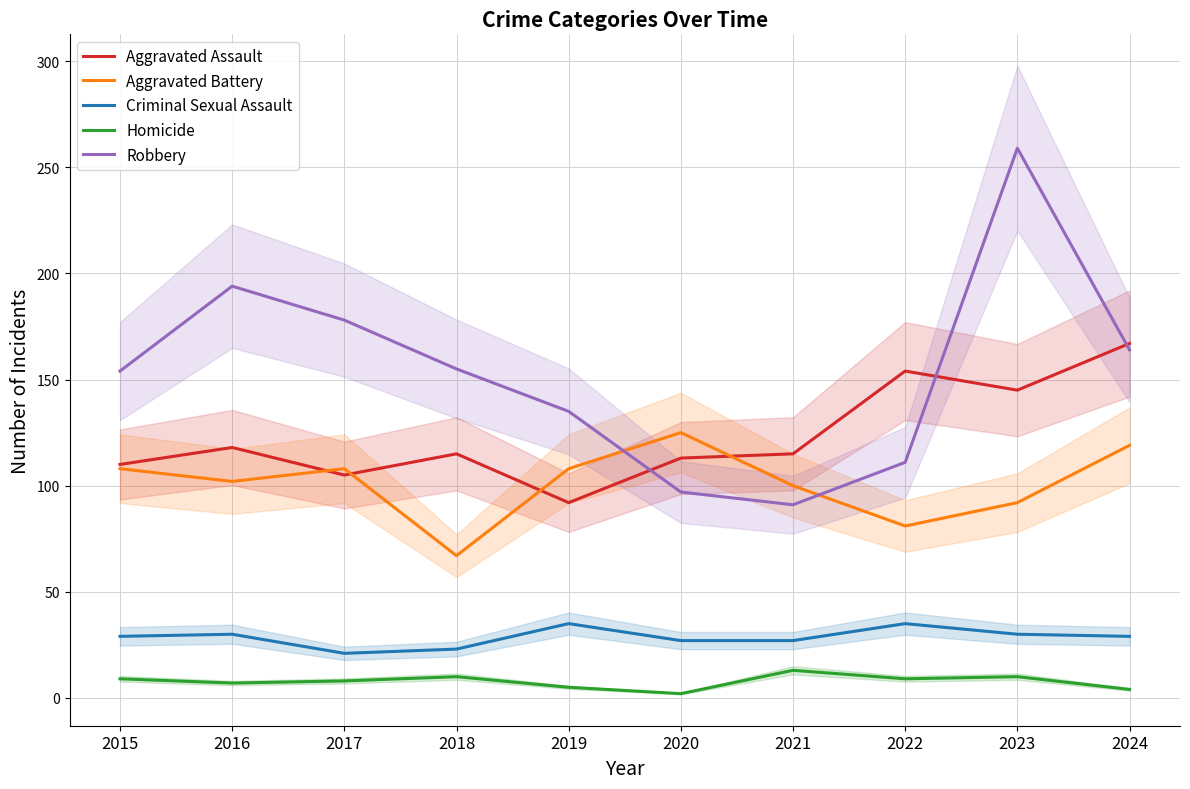

At which label is Robbery closest to 175?

2017